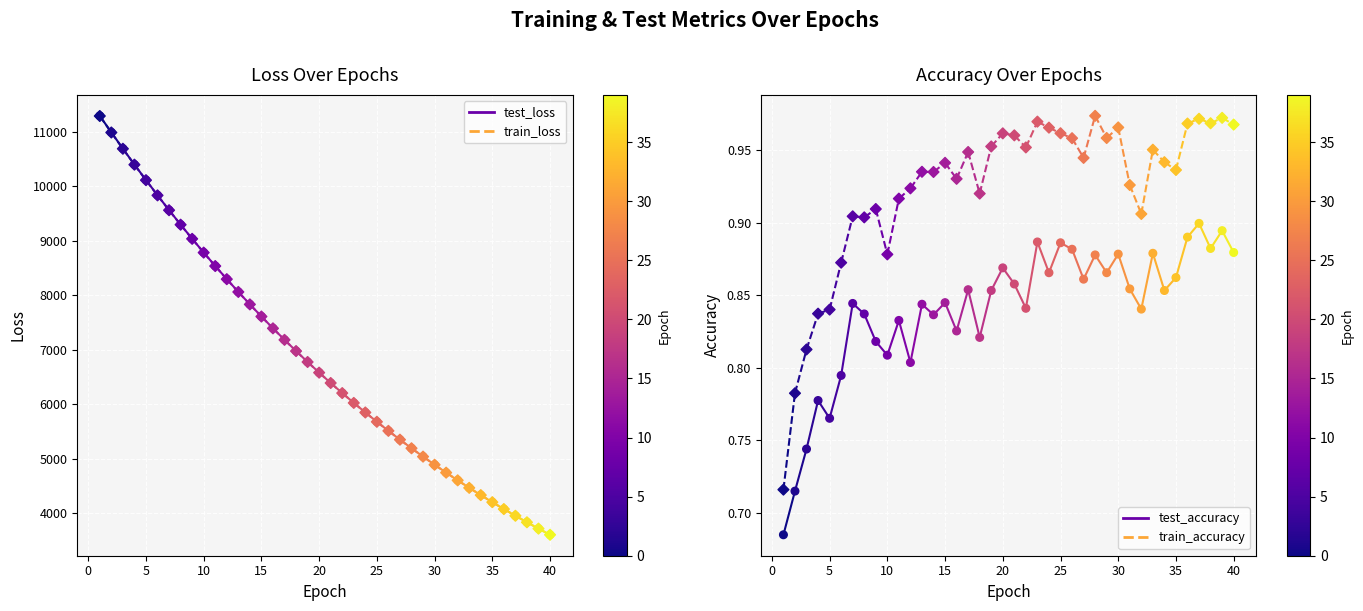

What is the total value across all series at 18?

13949.3